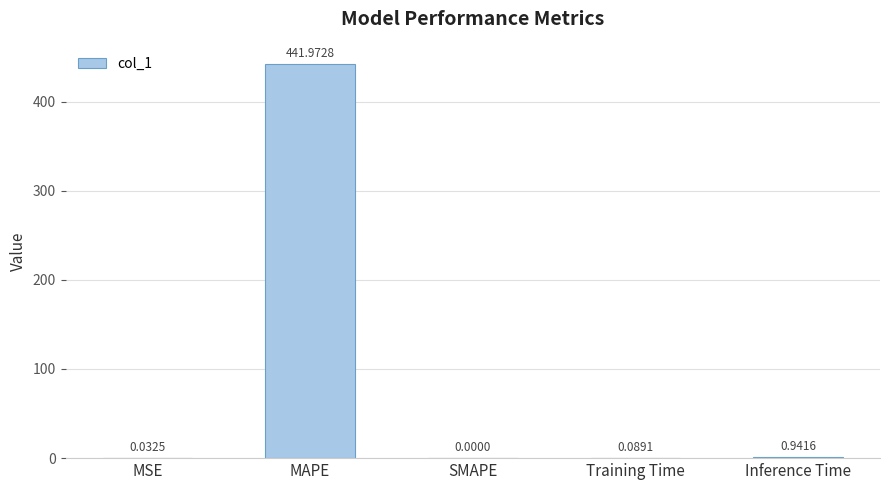

How many series are shown in this chart?

1